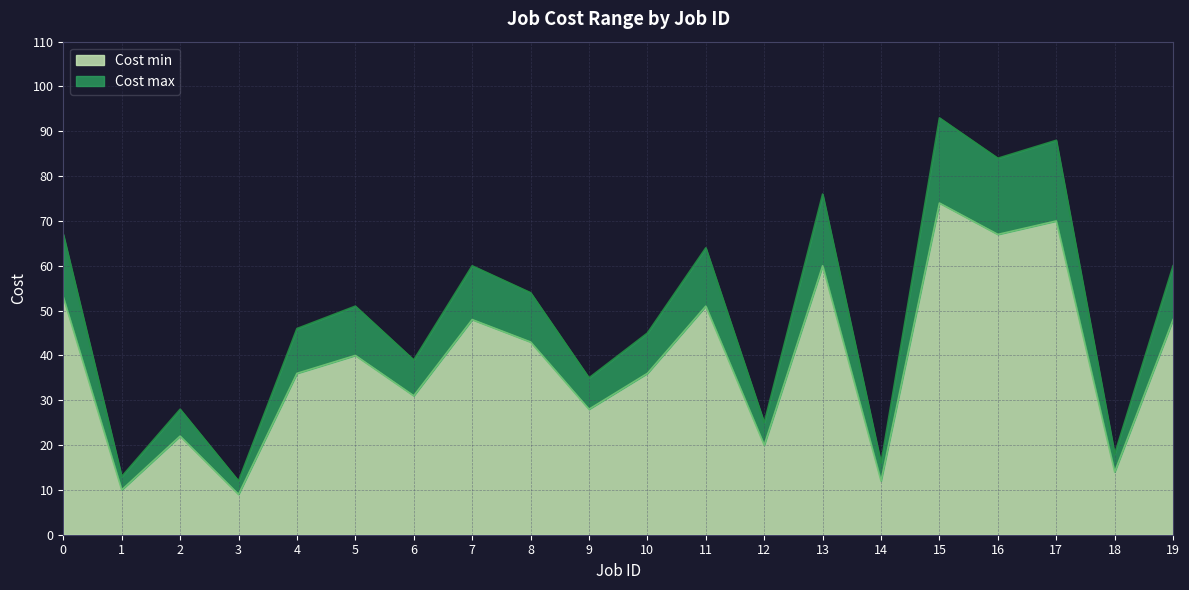

Rank the categories by Cost max value from lowest to highest.

3, 1, 14, 18, 12, 2, 9, 6, 10, 4, 5, 8, 7, 19, 11, 0, 13, 16, 17, 15